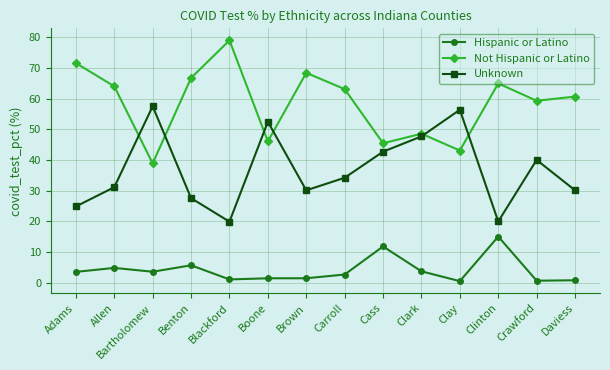

What is the greatest value displayed?

79.1